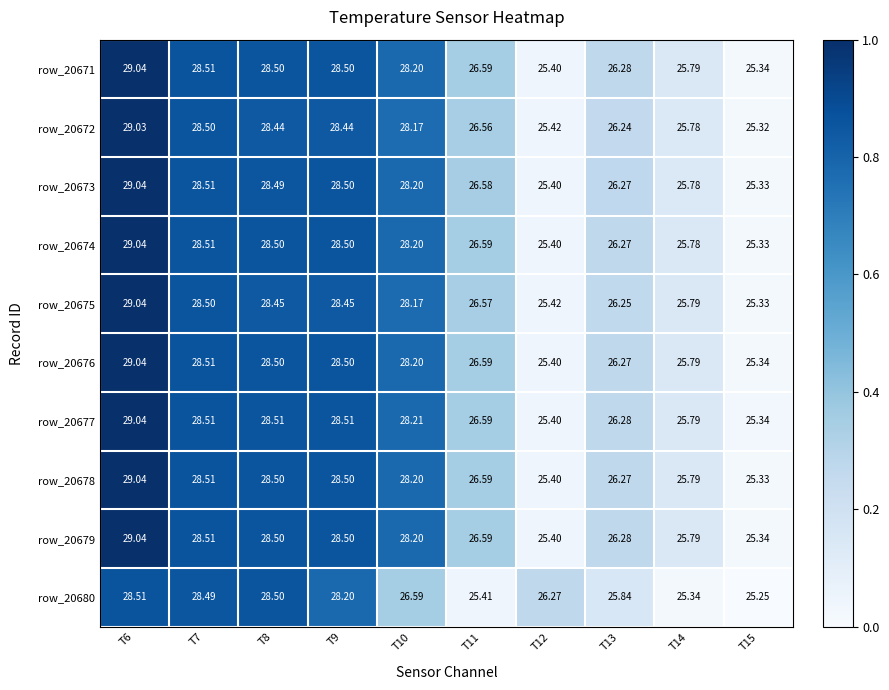

Is the value of row_20672 at T15 greater than the value of row_20679 at T6?

No